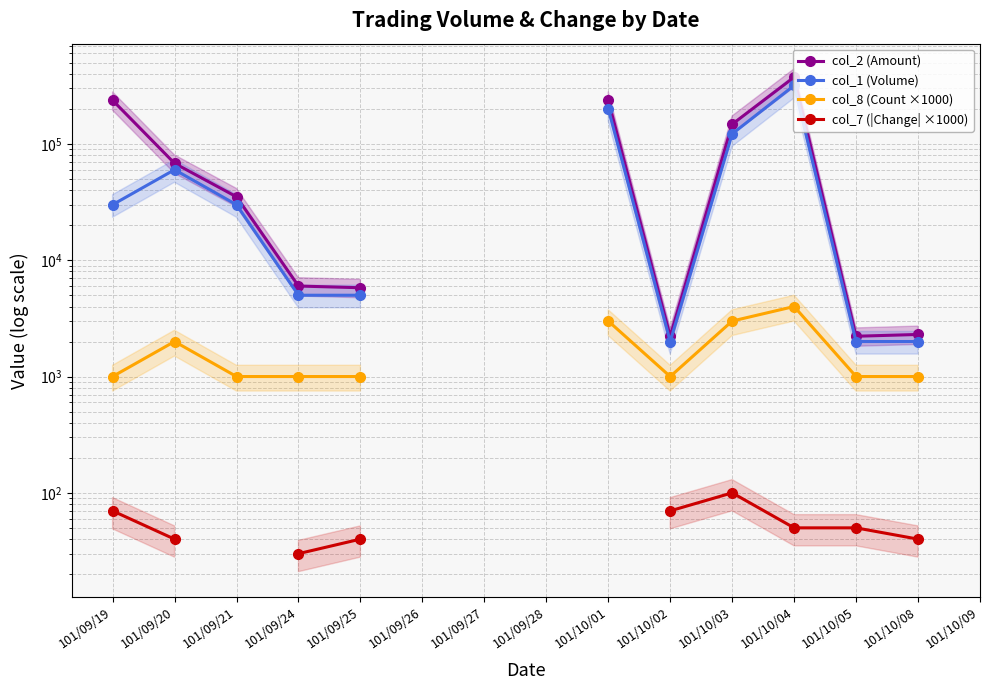

True or false: col_8 (Count ×1000) and col_7 (|Change| ×1000) intersect in this chart.

False